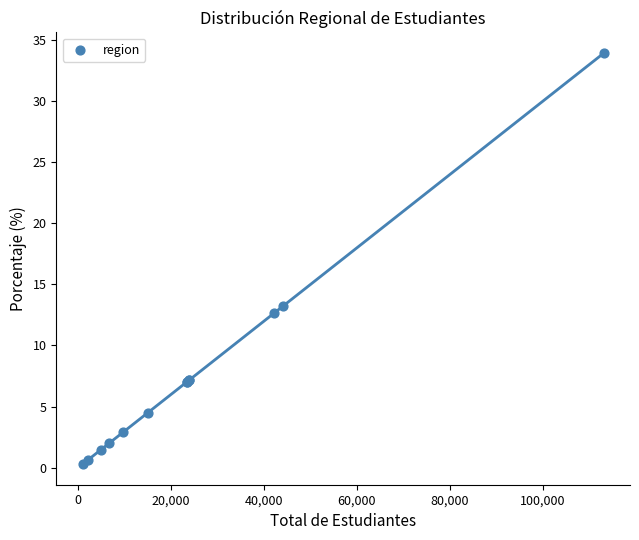

What Y value in the scatter plot is closest to 17?

13.2